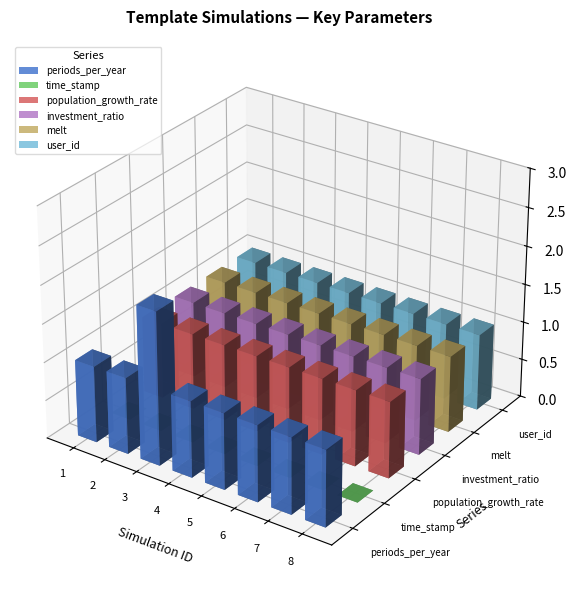

Between 4 and 3, which is larger?

3